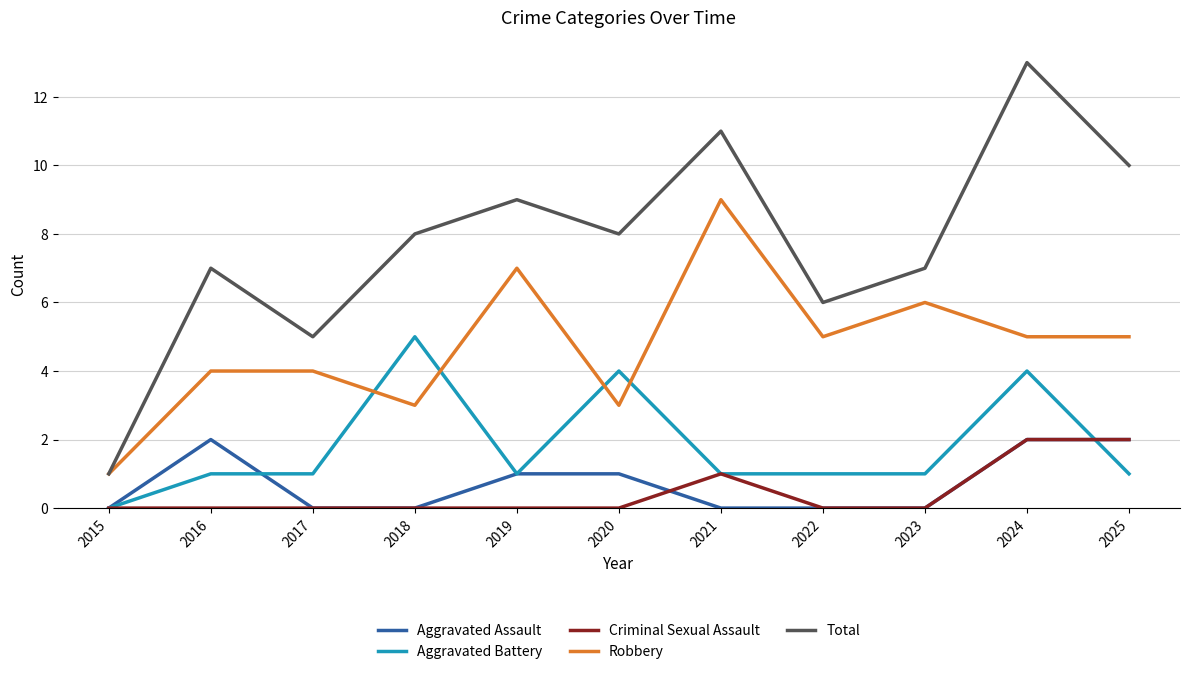

What is the difference between the Aggravated Battery values at 2018 and 2022?

4